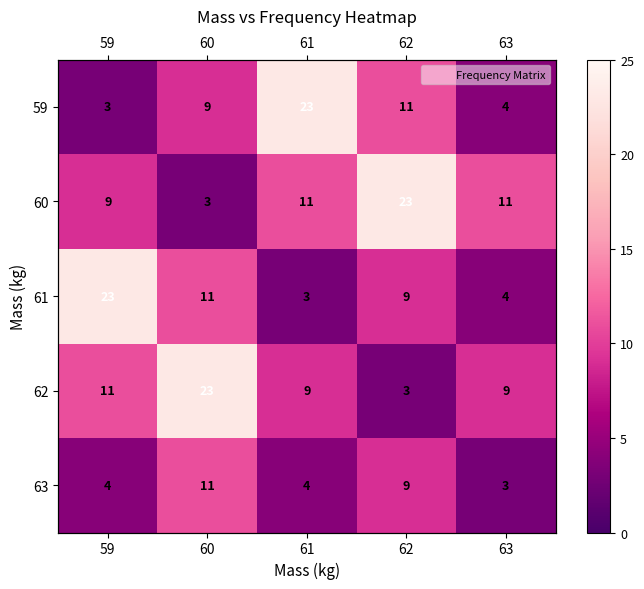

What is the difference between the maximum and minimum values in the 63 series?

8